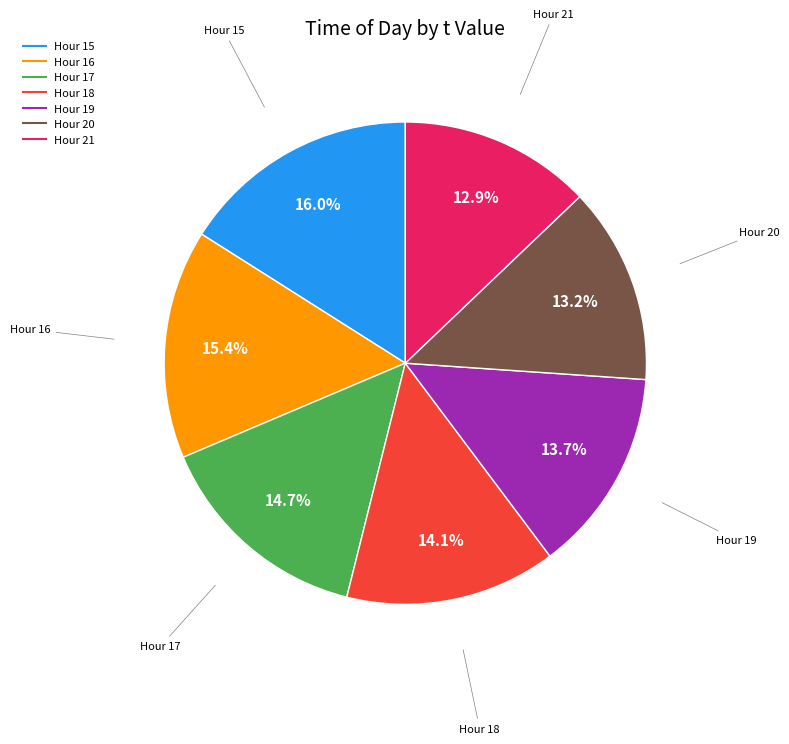

Is there a majority slice in this chart?

No